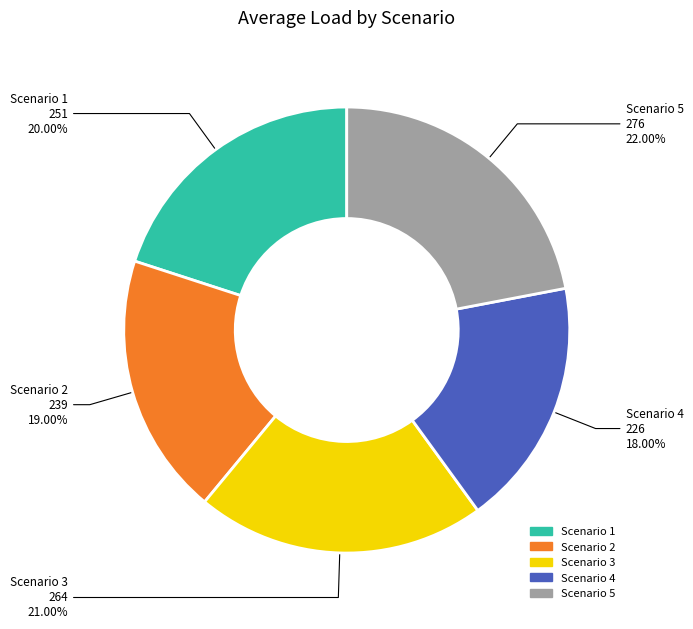

What is the total percentage of Scenario 2 and Scenario 4?

37.0%